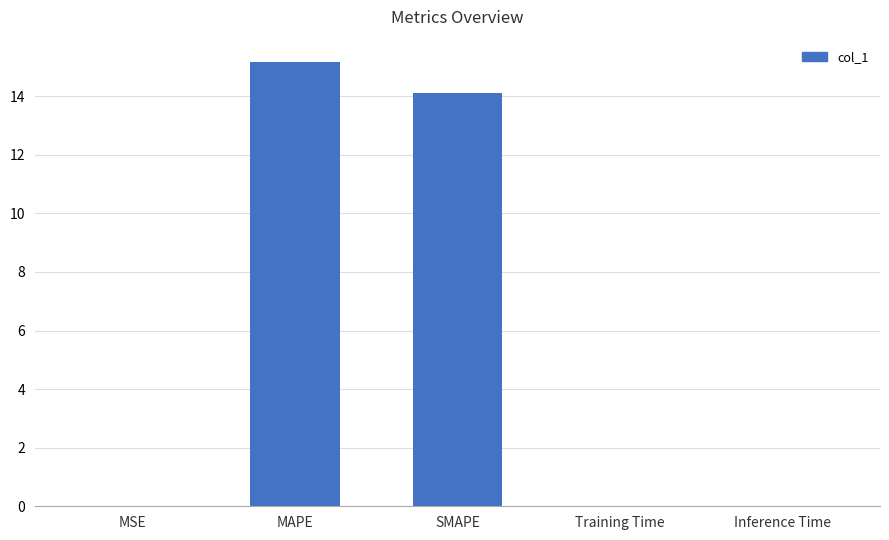

What is the difference between the values at MSE and MAPE?

15.2